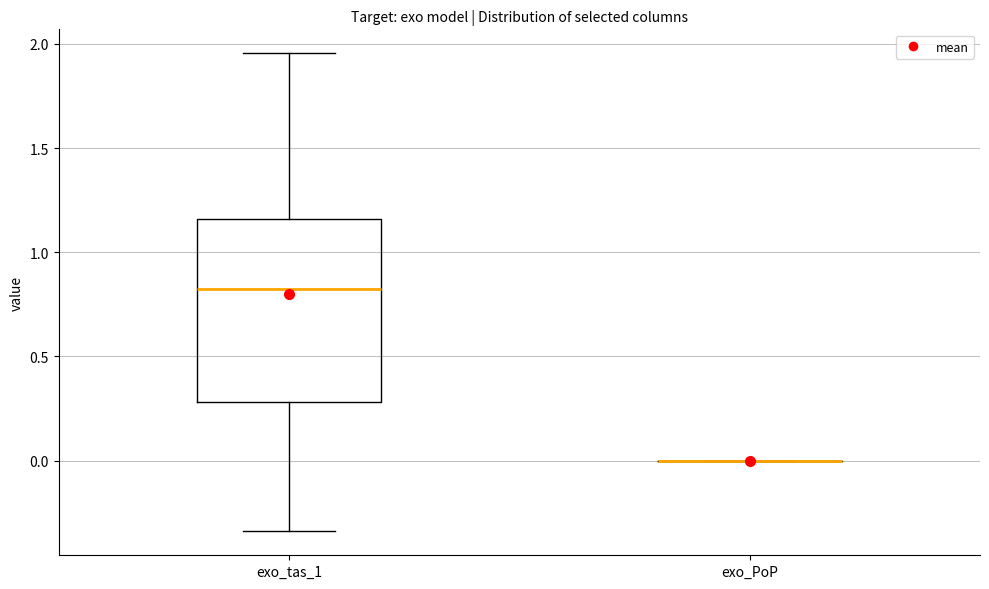

Reading left to right, transcribe this box plot: for each box, give where its median line is, the range the box spans, and where its two whiskers end, as read against the y-axis. The values are not printed on the chart, so give them approximately, as read against the axis.

exo_tas_1: median 0.80, box 0.30 to 1.15, whiskers -0.35 to 1.95
exo_PoP: box collapsed to a line at 0.00, whiskers 0.00 to 0.00